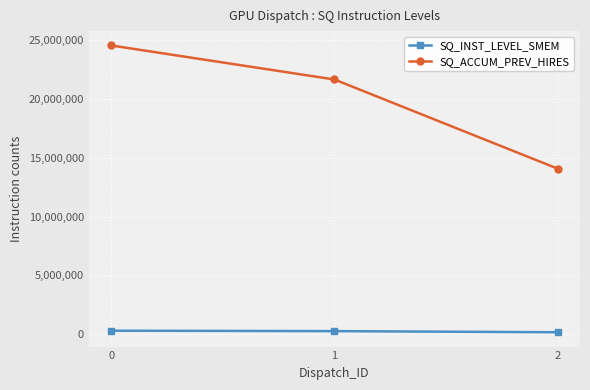

Is this an area chart (filled region under the line)?

No